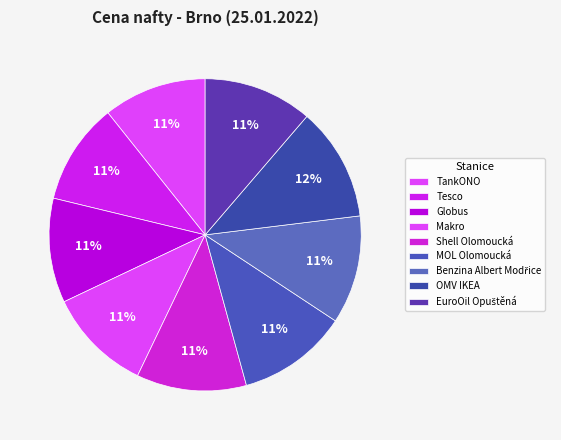

The OMV IKEA slice represents 3% of the pie. True or false?

False